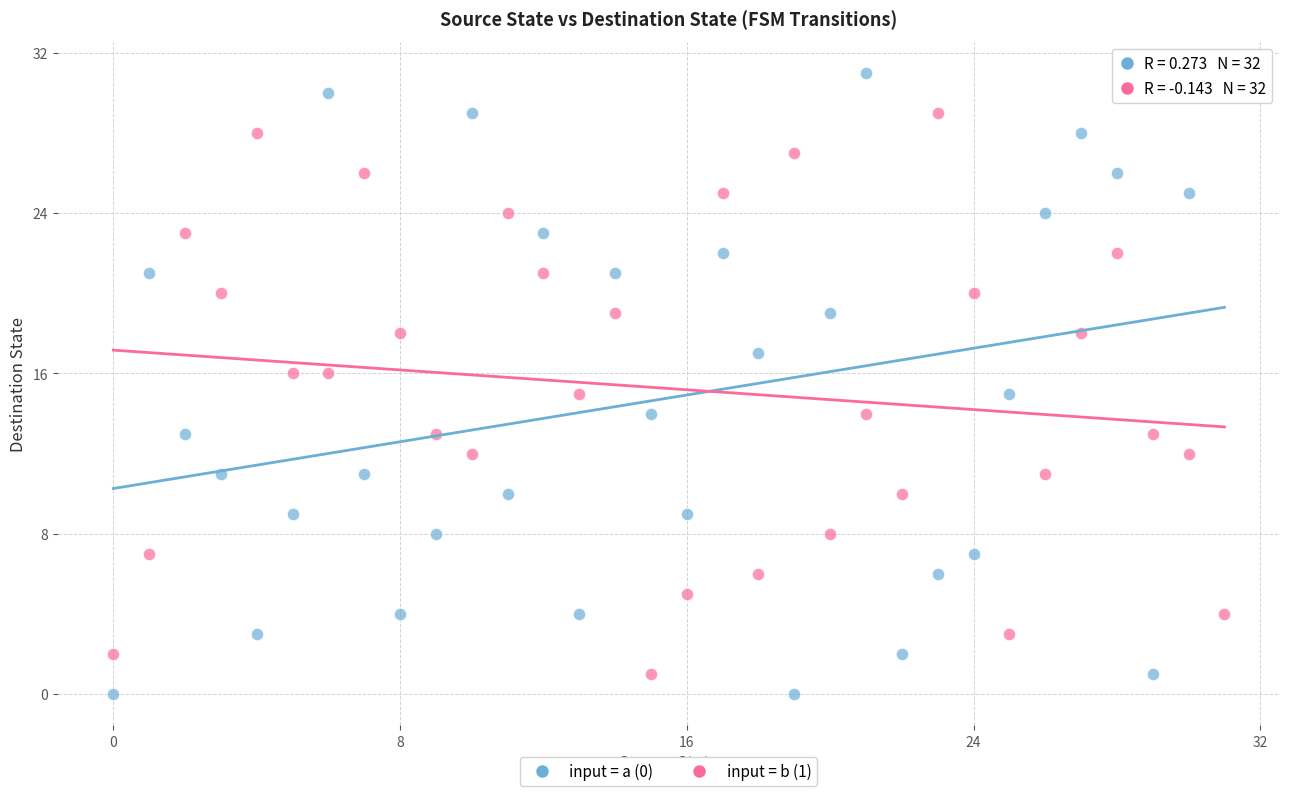

Which series has the widest spread of Y values?

input = a (0)